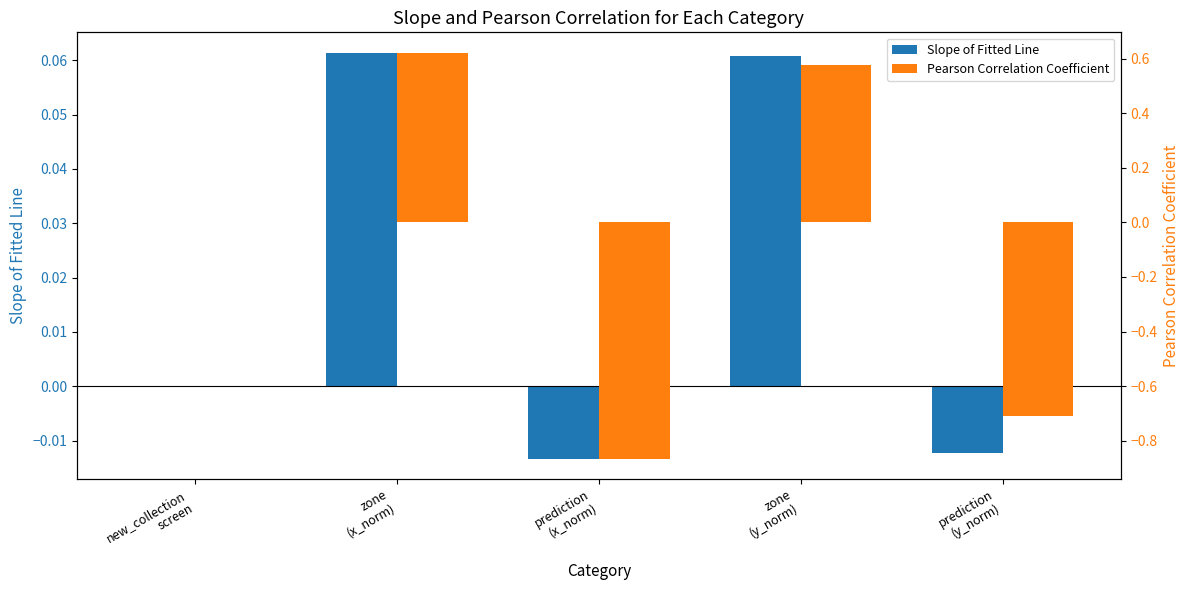

Where is Pearson Correlation Coefficient nearest to the value 0?

new_collection
screen